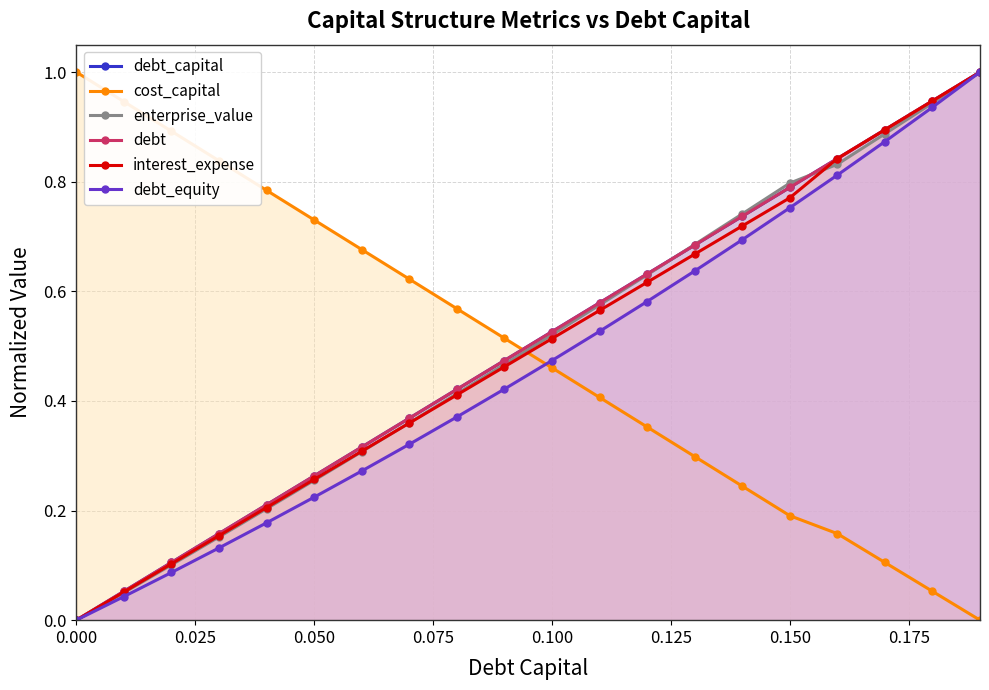

True or false: debt_equity and enterprise_value intersect in this chart.

False